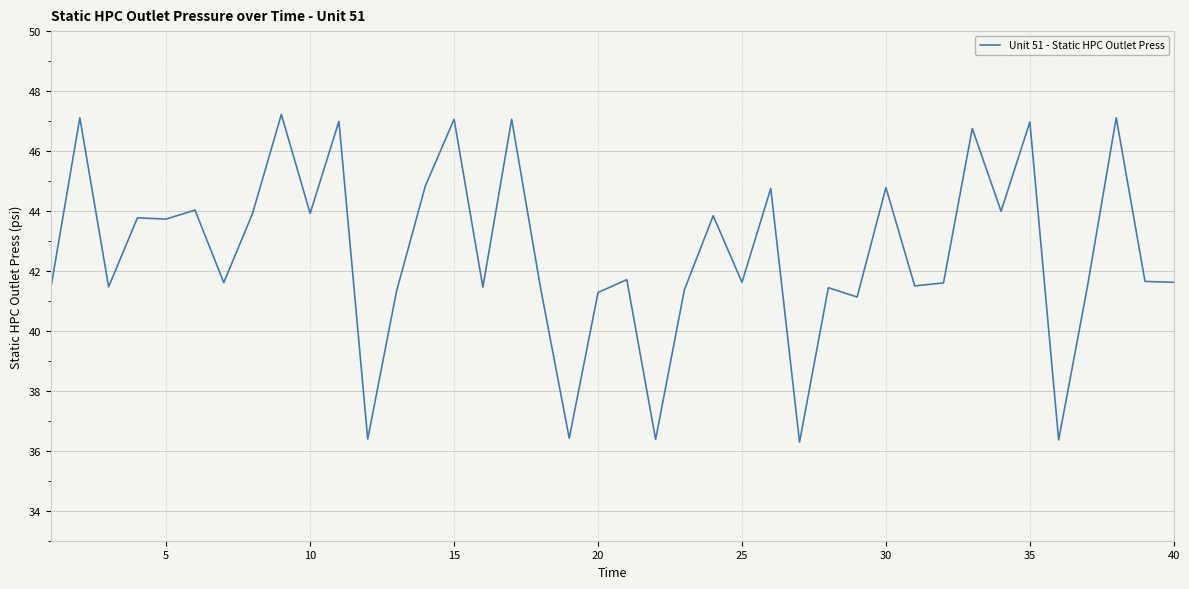

What is the average value?

42.6